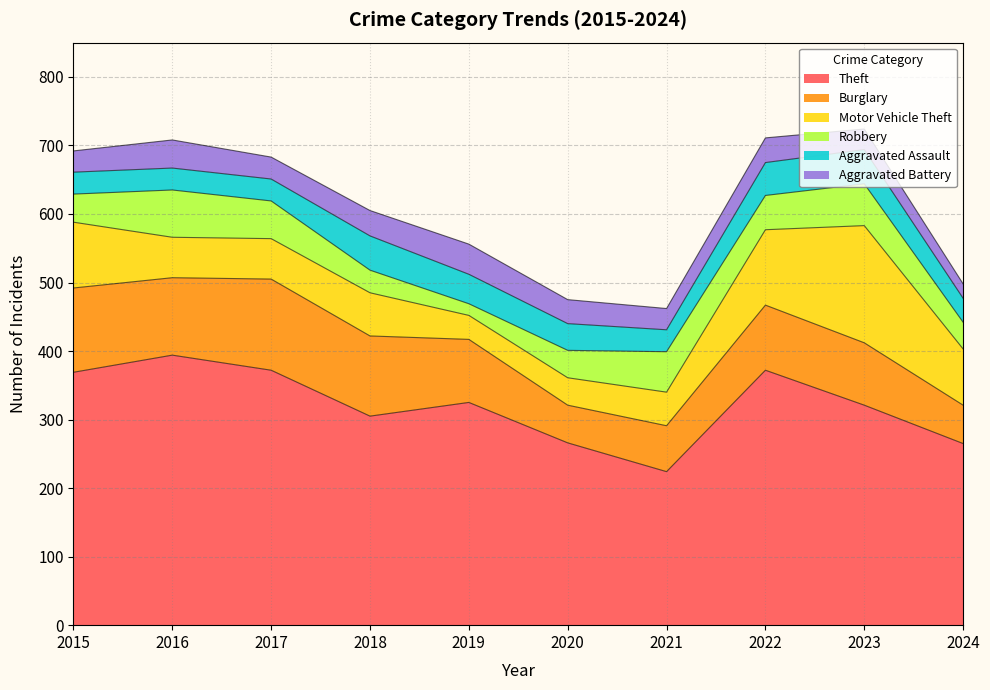

Does the chart have visible grid lines?

Yes